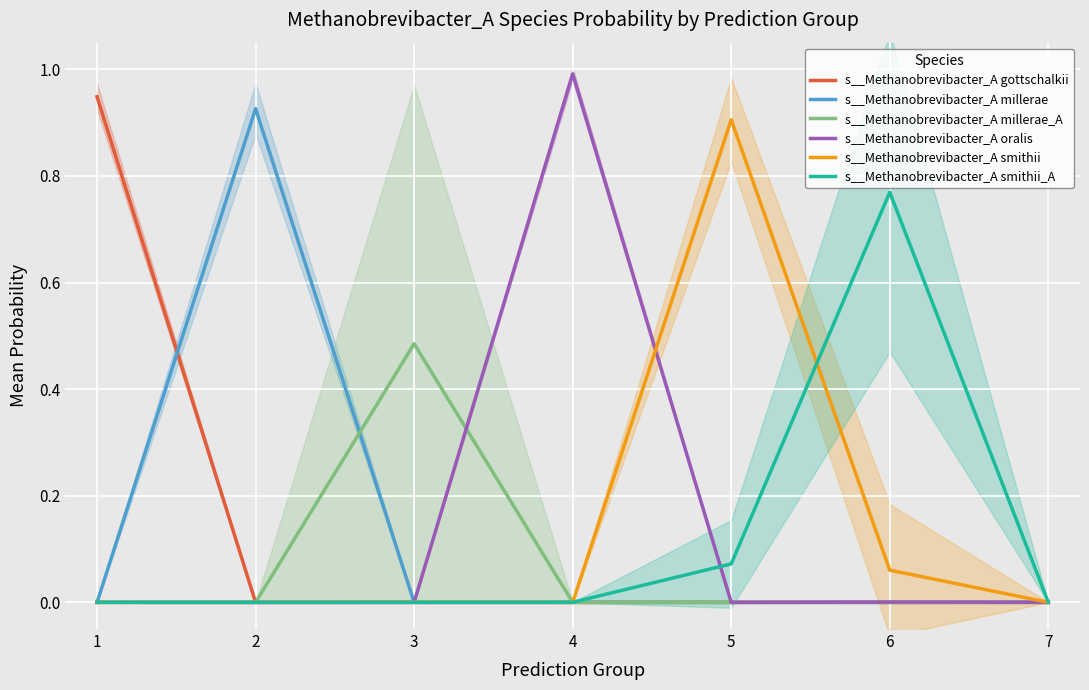

True or false: s__Methanobrevibacter_A oralis and s__Methanobrevibacter_A smithii cross at least once.

True